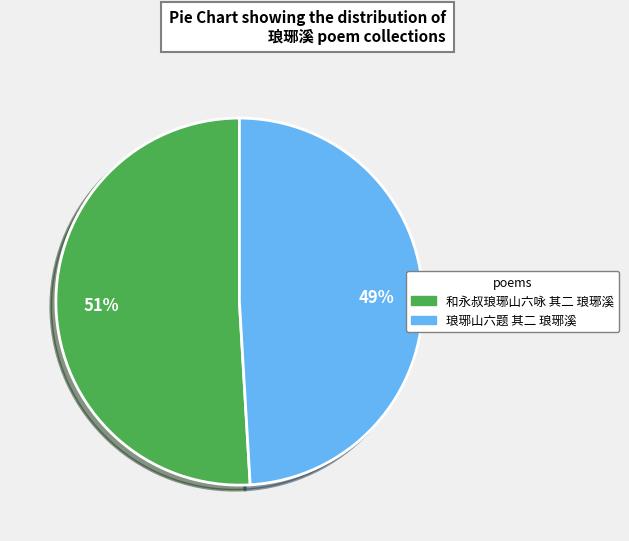

Which category has the biggest portion of the pie?

和永叔琅琊山六咏 其二 琅琊溪